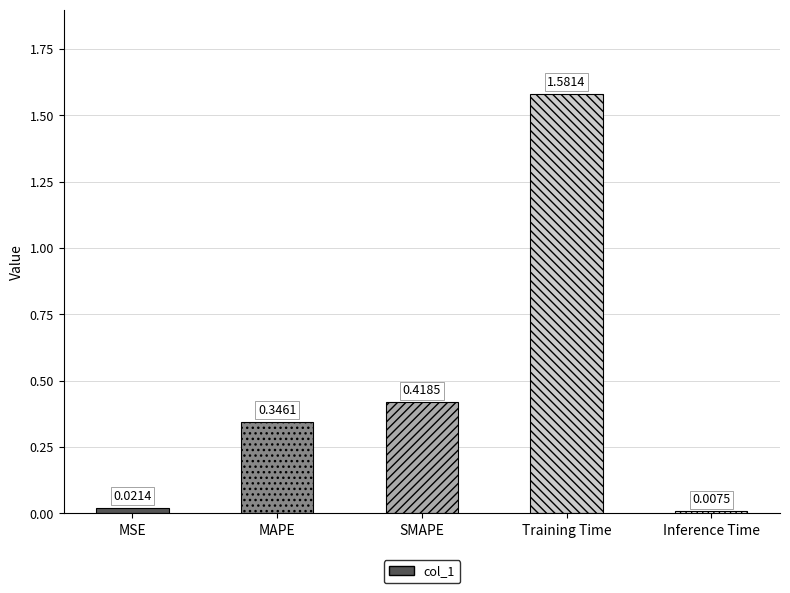

What is the sum of all values?

2.4